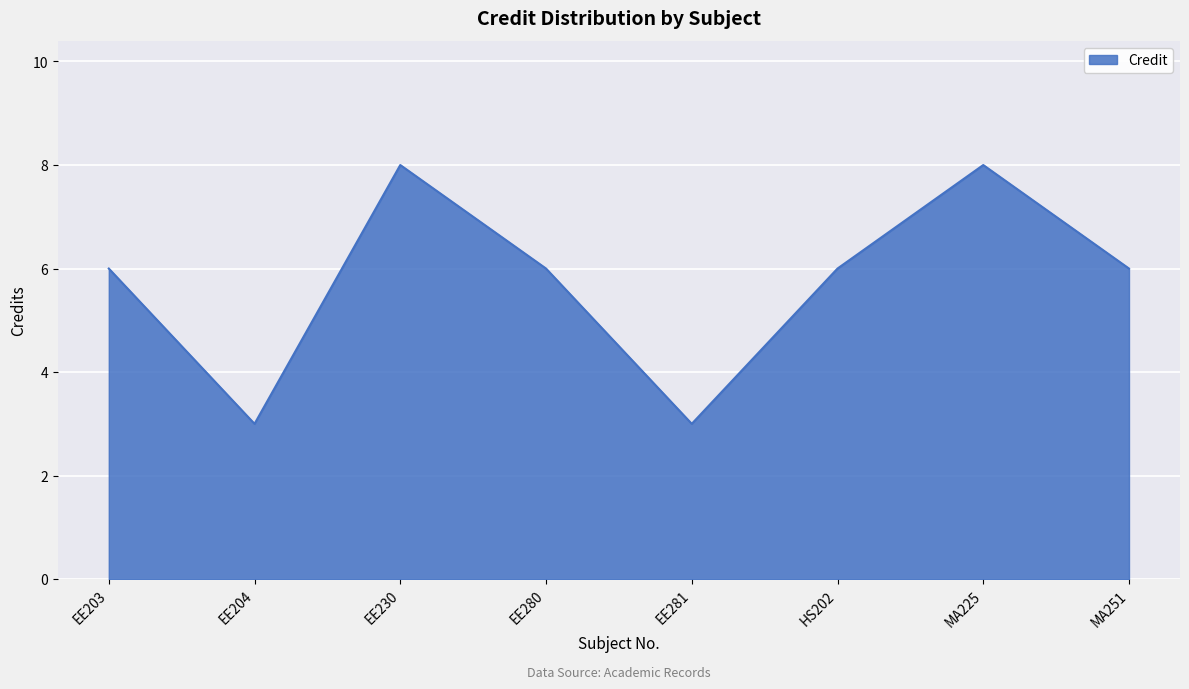

The value at EE281 is 3. True or false?

True